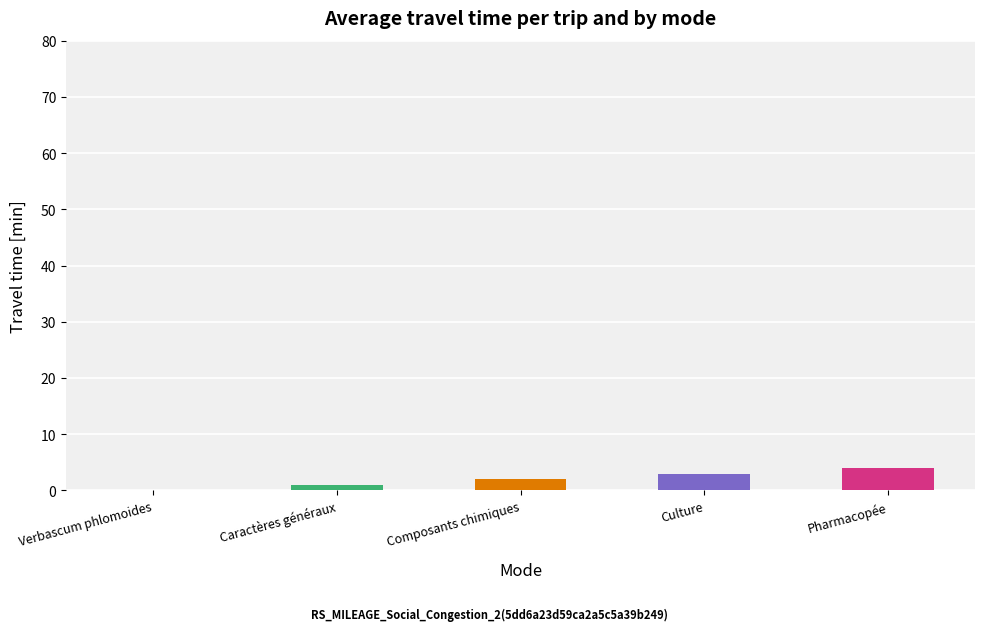

Which label corresponds to the largest value in the chart?

Pharmacopée